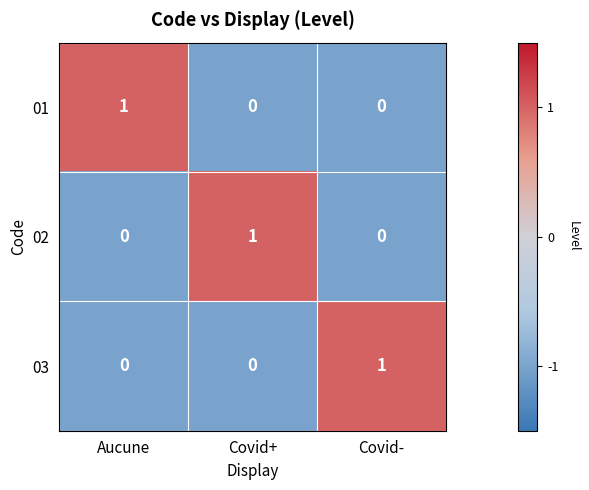

Reading right to left, extract all data points from this chart.

01: 0	0	1
02: 0	1	0
03: 1	0	0